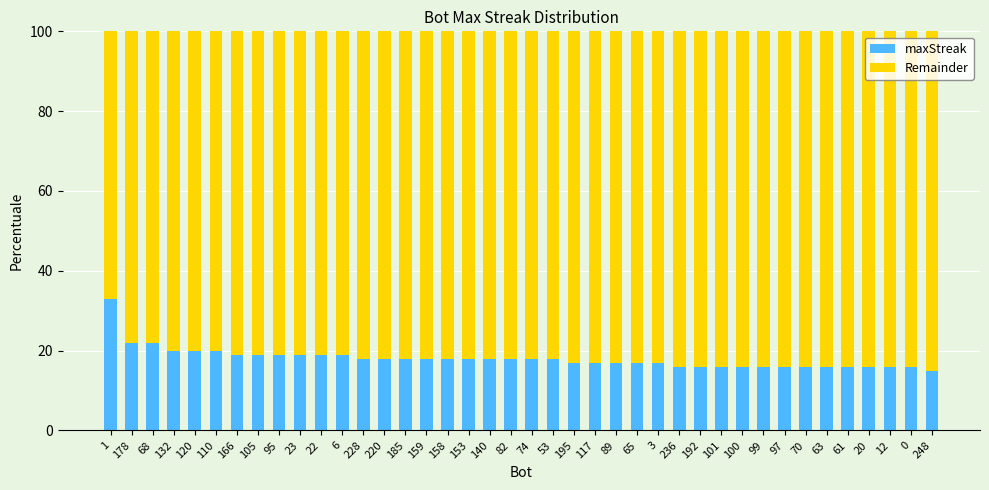

The maxStreak series shows 19 at 95. True or false?

True